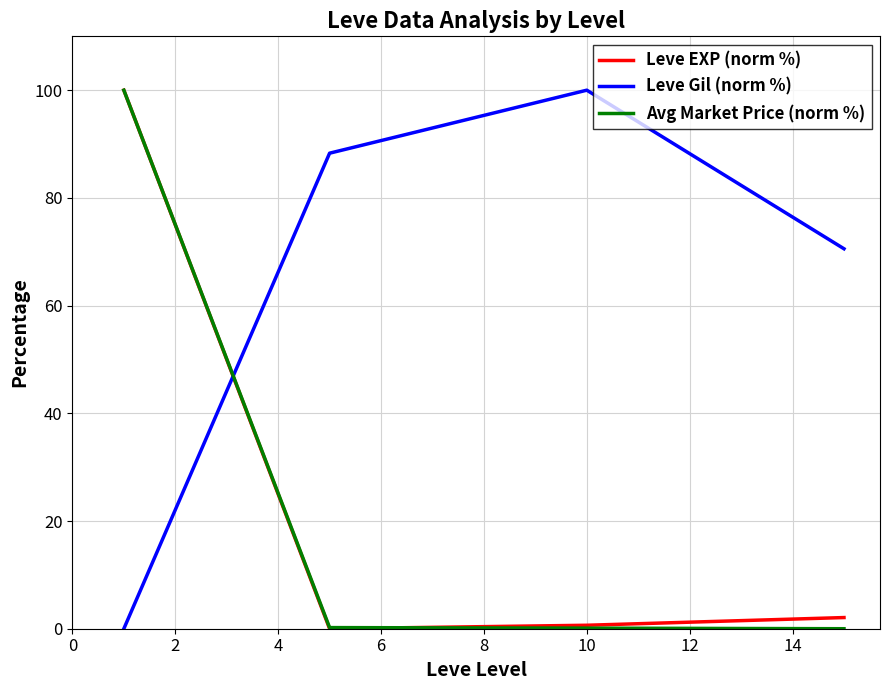

After their last crossing, which series has the higher values: Leve Gil (norm %) or Avg Market Price (norm %)?

Leve Gil (norm %)